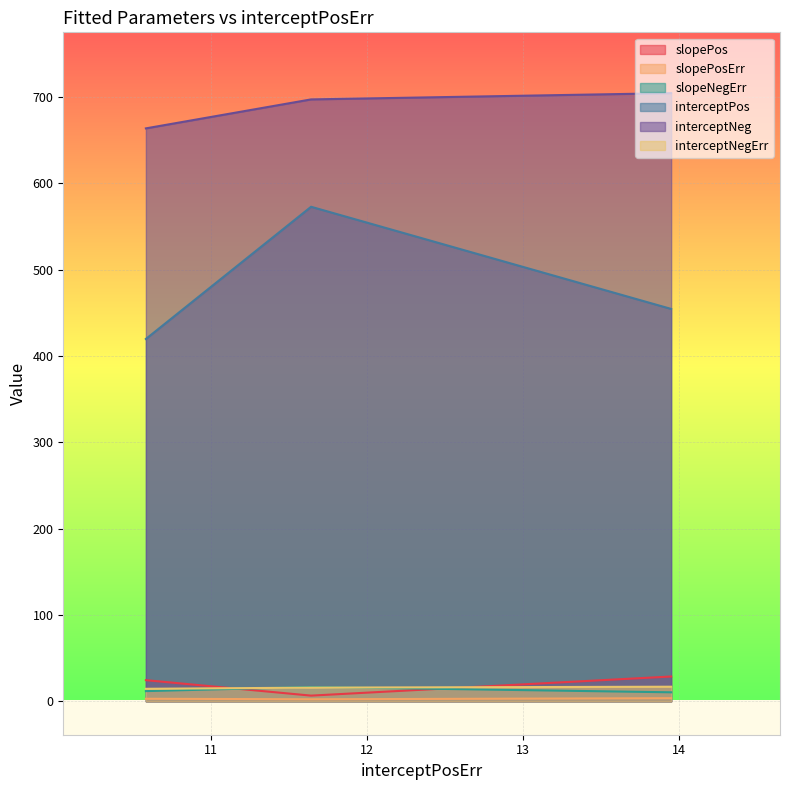

At which label does slopePosErr reach its peak?

13.948378743480498